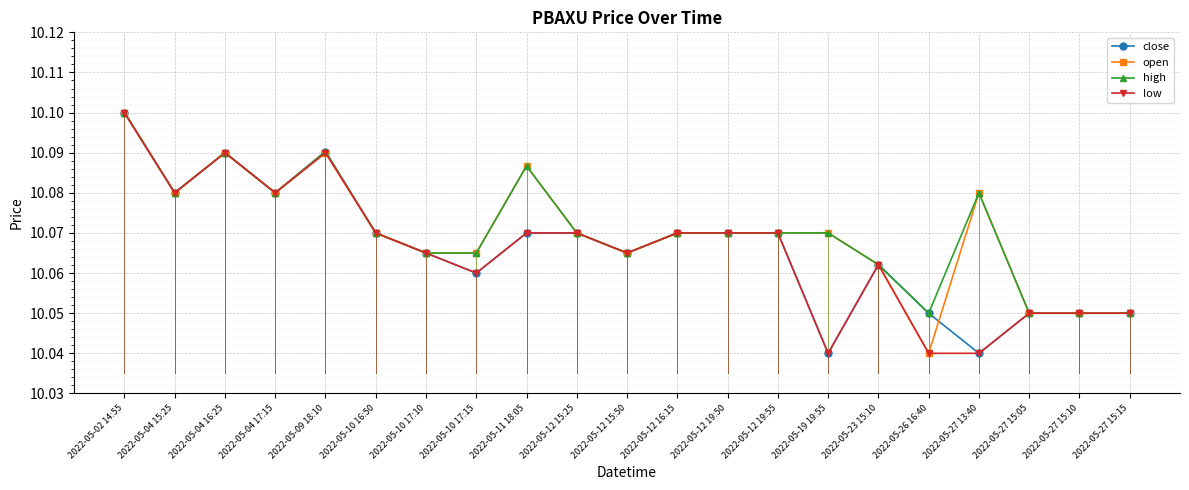

Is it true that open equals 10.1 at 2022-05-12 15:50?

True